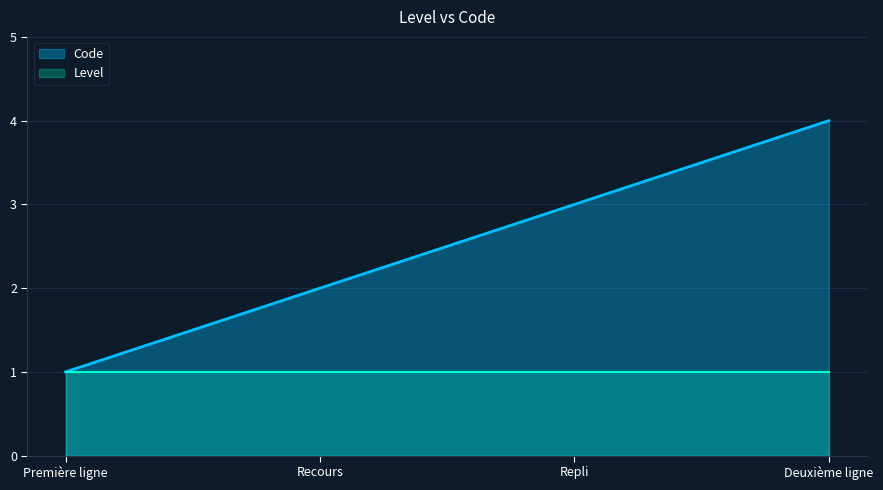

Between Deuxième ligne and Recours, which is larger?

Deuxième ligne